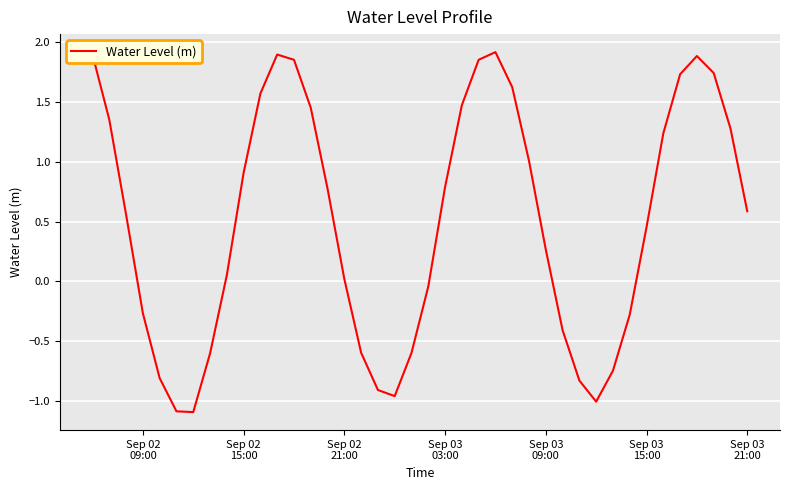

What is the minimum value shown in the chart?

-1.1